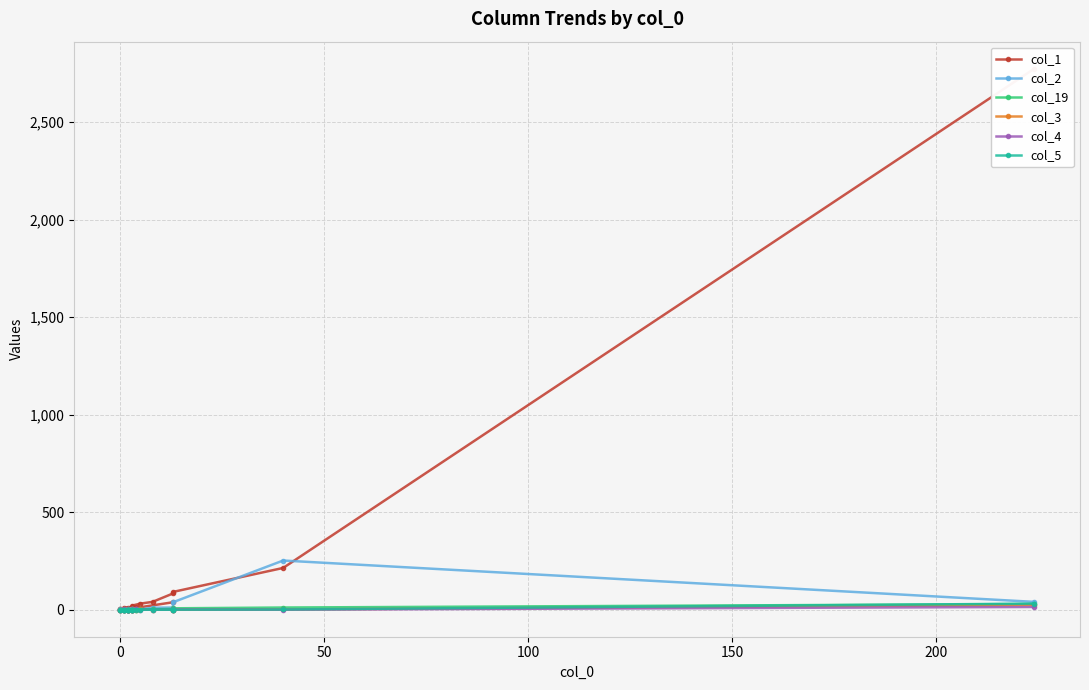

True or false: col_19 has more than 1 interior local peaks.

False